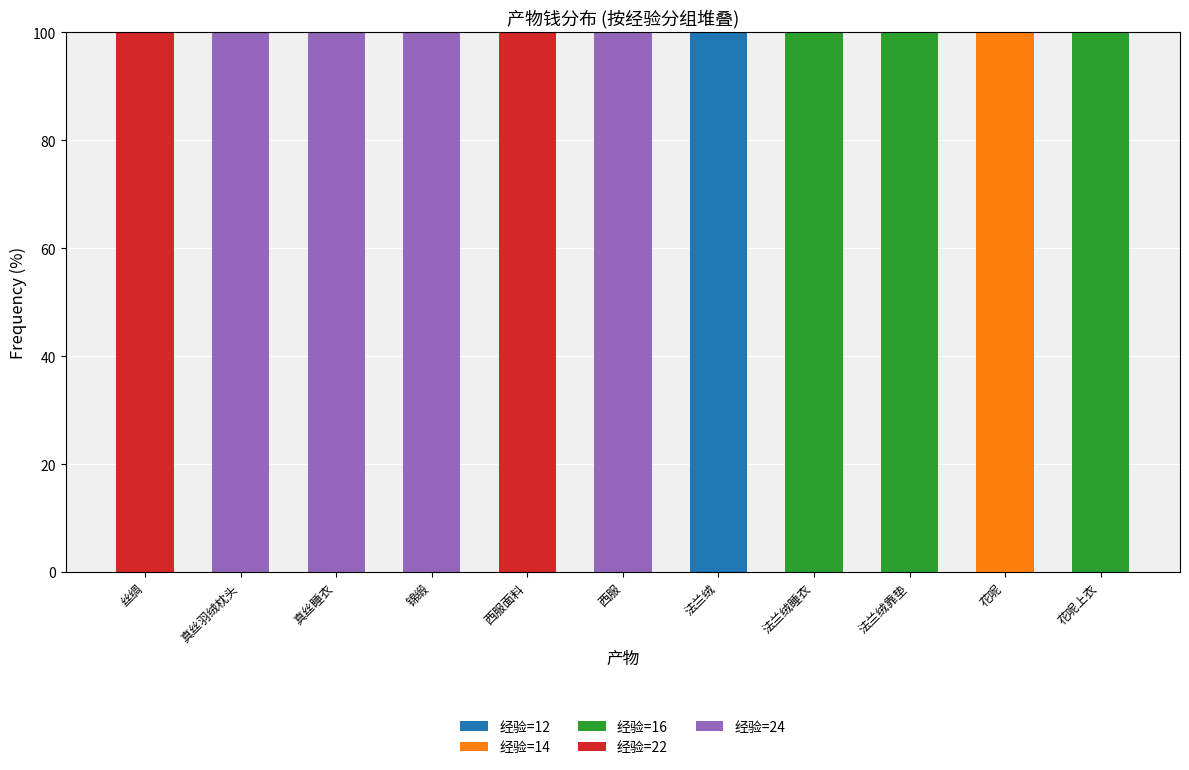

Count the number of data series in this chart.

5